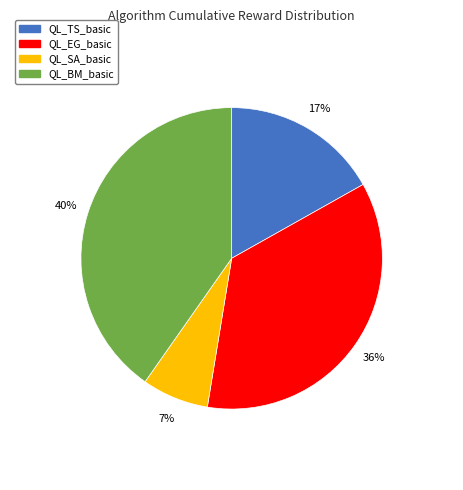

Does QL_BM_basic account for over 50% of the chart?

No